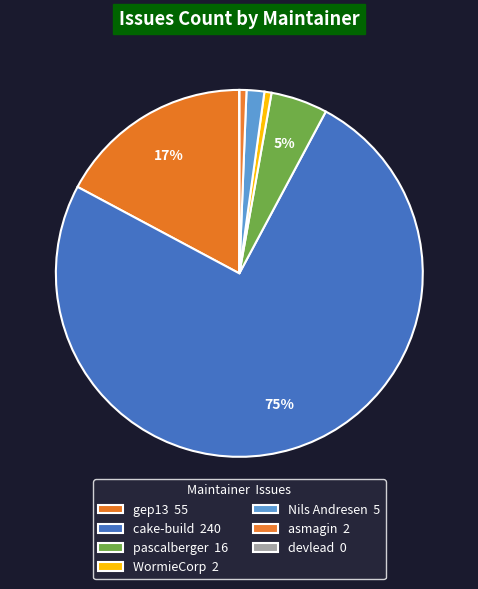

Rank the categories by value from lowest to highest.

devlead, WormieCorp, asmagin, Nils Andresen, pascalberger, gep13, cake-build